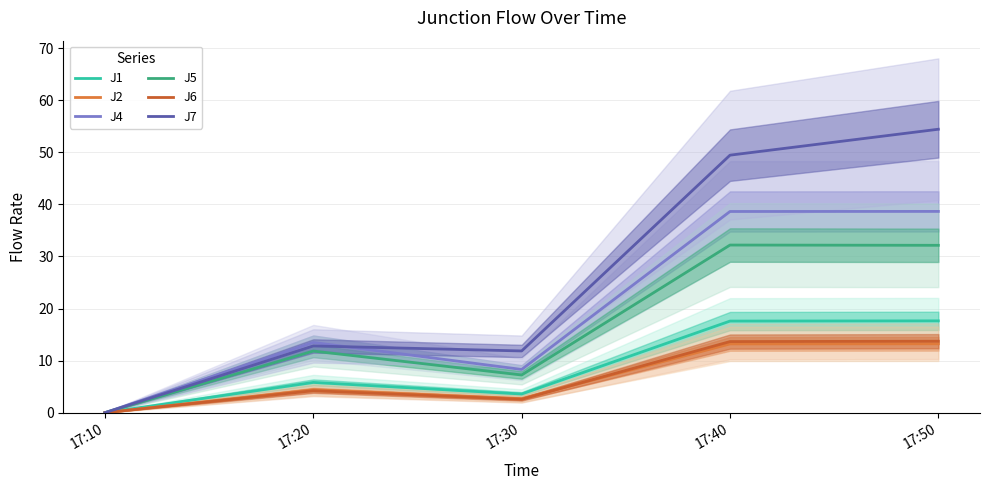

The value of J4 at 17:10 is 0.0. True or false?

True